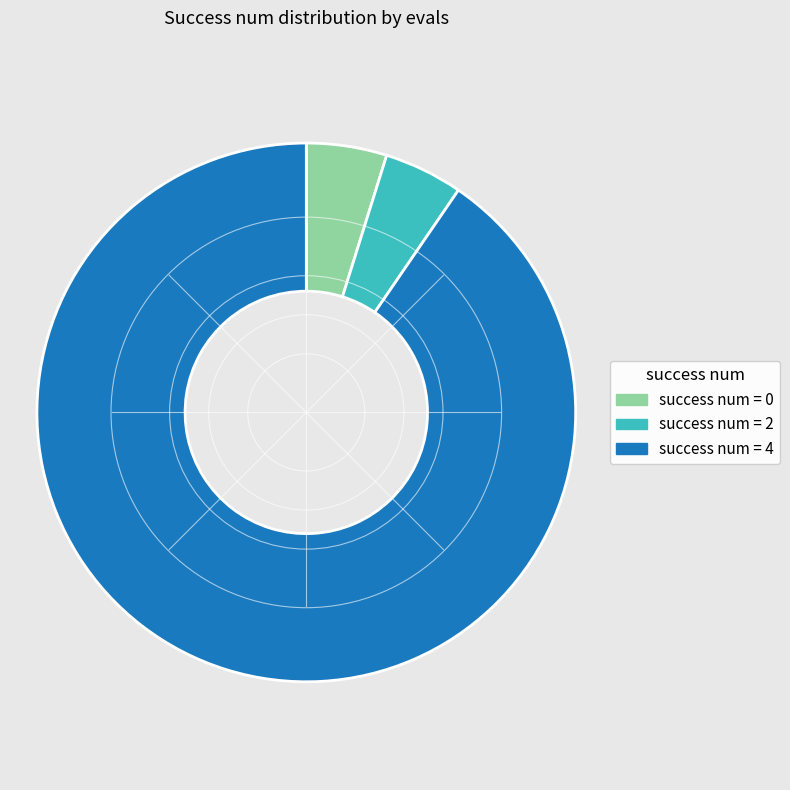

Is the sum of success num = 2 and success num = 4 greater than half?

Yes